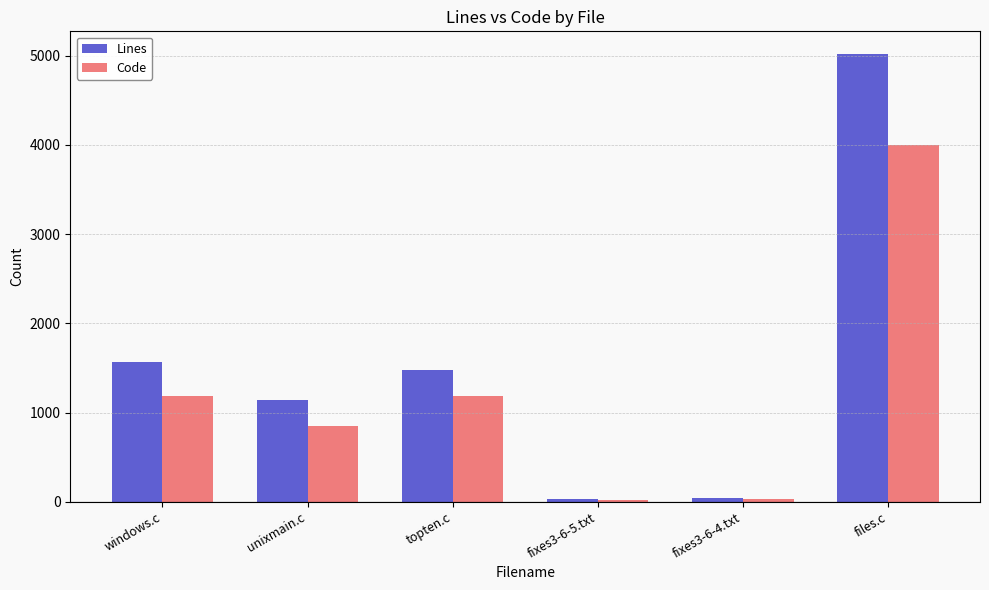

What is the average value of the Lines series?

1545